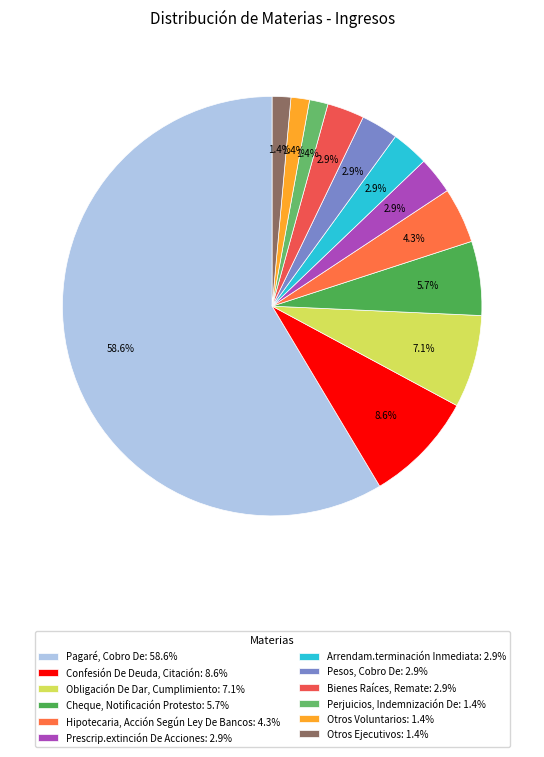

To the nearest percent, what is the difference between the largest and smallest slice percentages?

57%